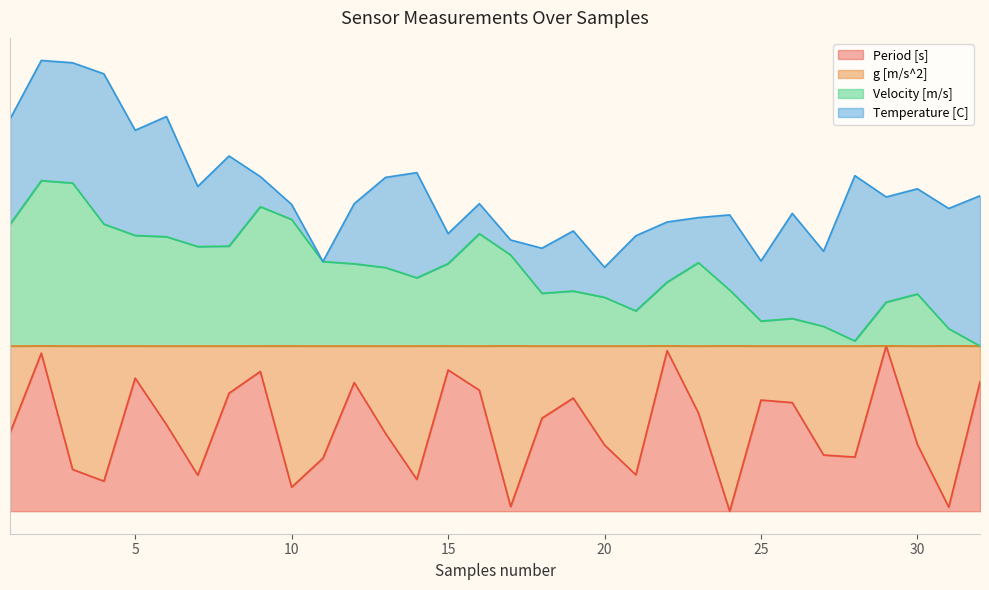

How many positive values does the Period [s] series have?

31